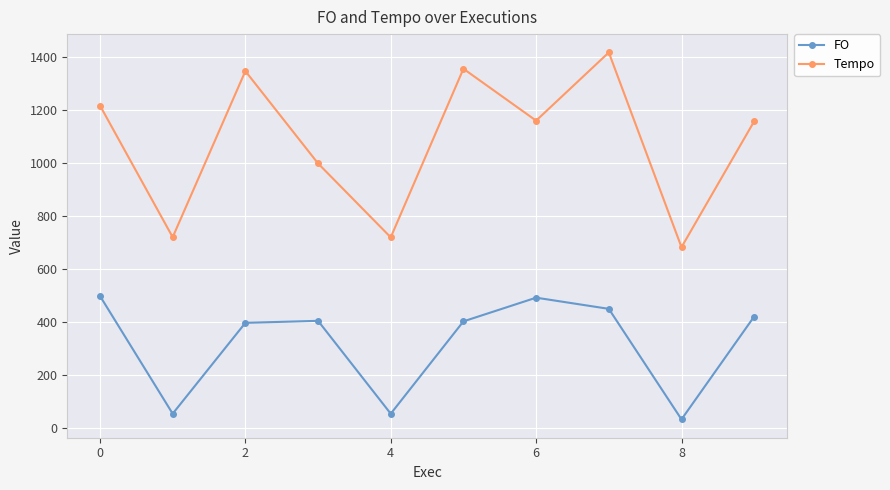

What is the difference between the second highest and second lowest values in the Tempo series?

635.7